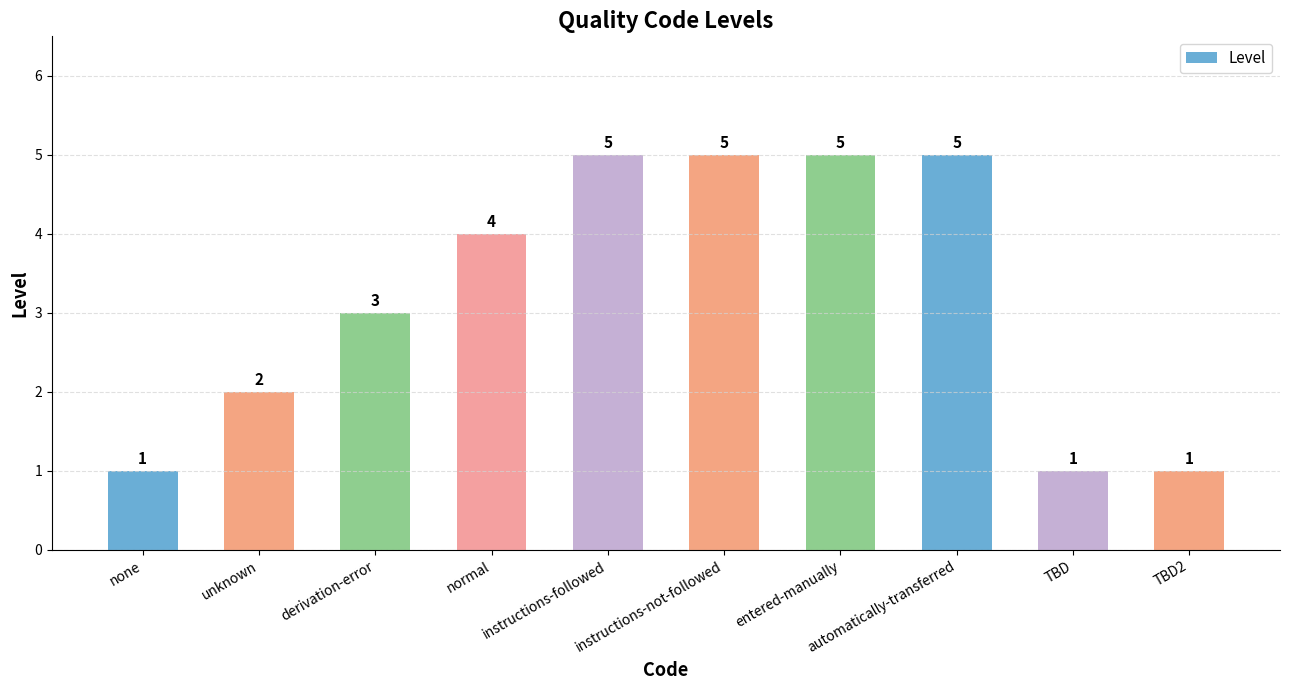

Approximately how many times larger is the value at unknown compared to entered-manually?

0.4